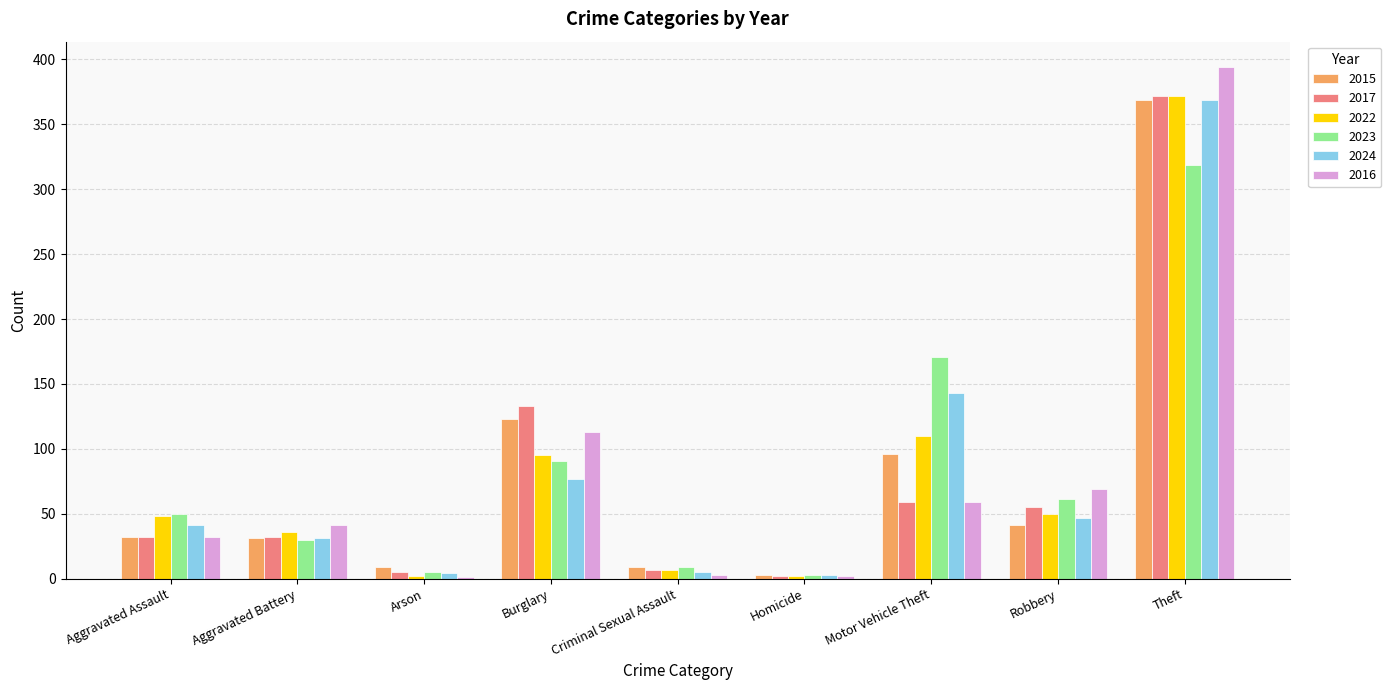

The value of 2016 at Aggravated Assault is 55. True or false?

False